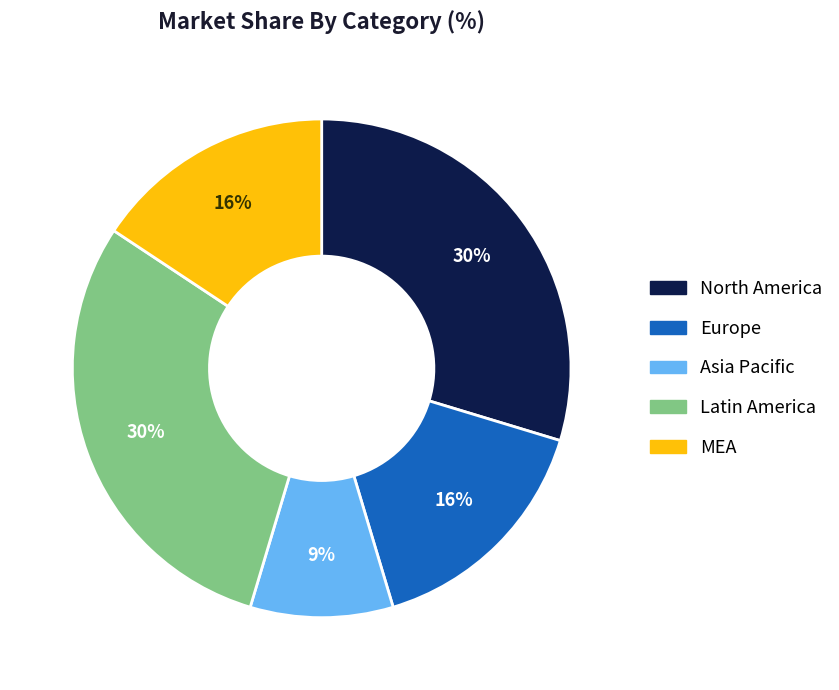

Is there a majority slice in this chart?

No